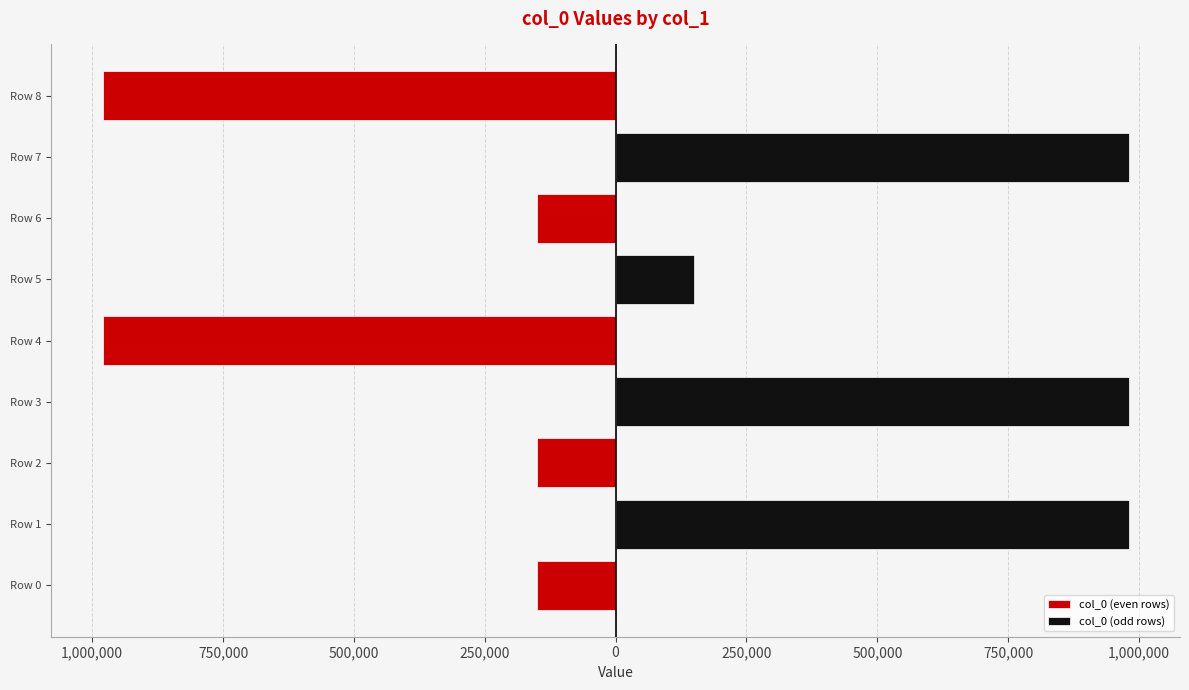

Which series has the largest total across all categories?

col_0 (odd rows)